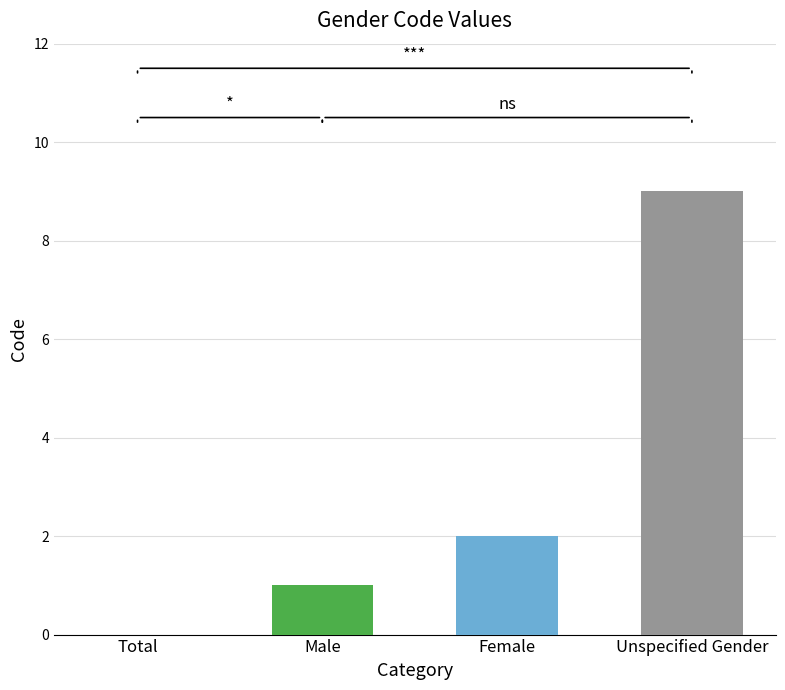

Reading right to left, transcribe all the data shown in this chart.

9	2	1	0